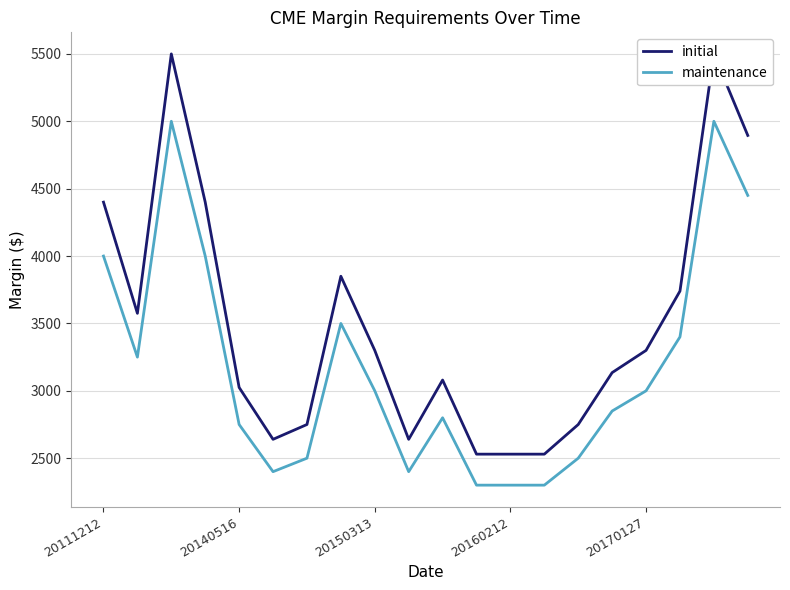

What is the label of the 7th point from the left?

6